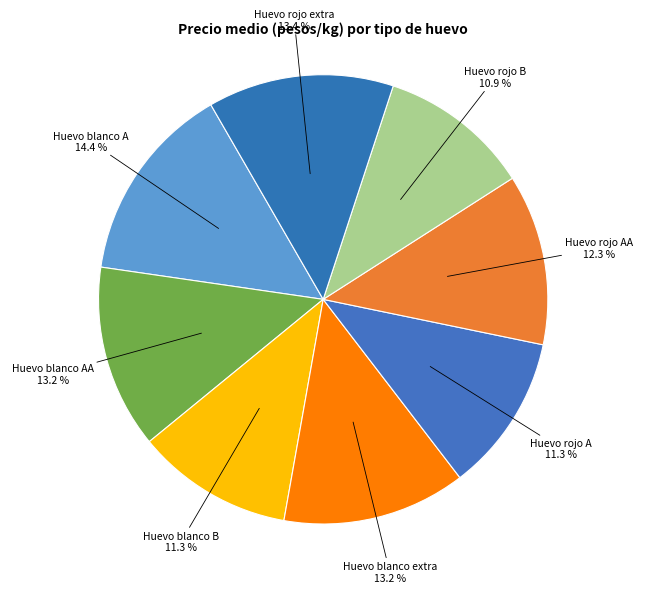

Count the number of slices in the pie.

8